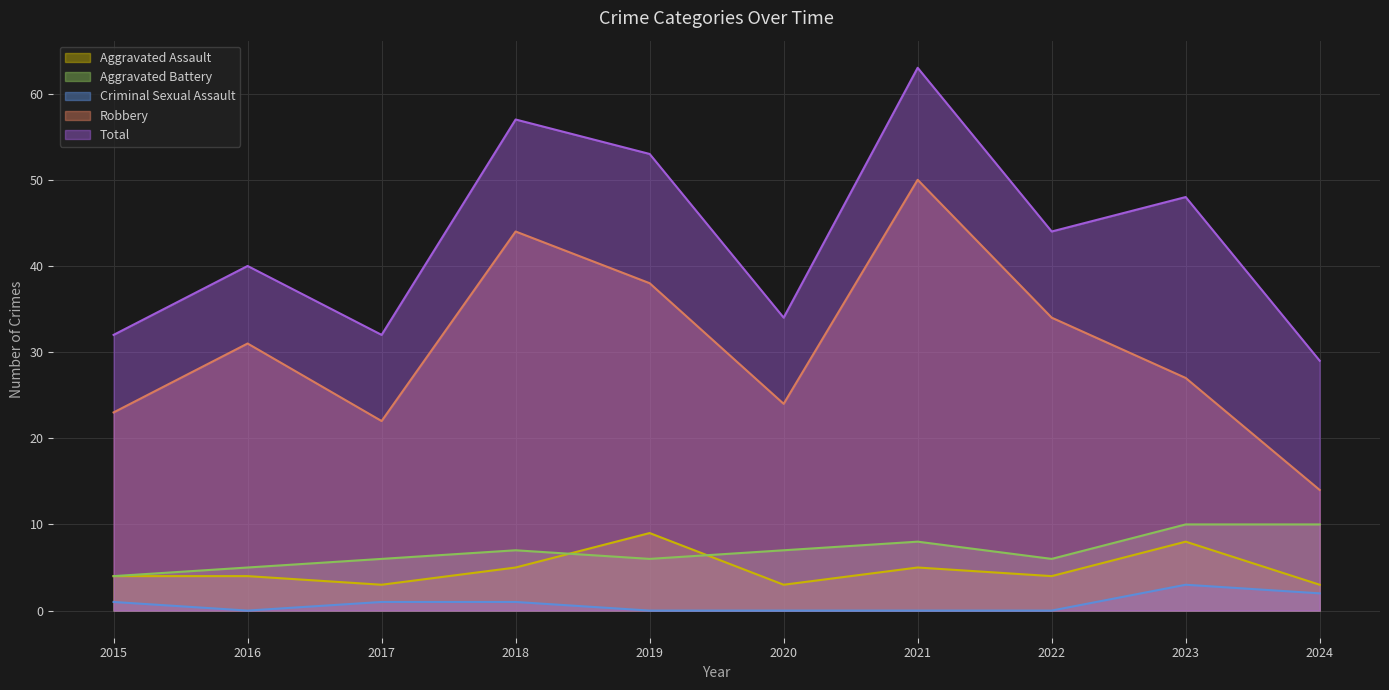

What is the value of the Total point at the 5th from the left?

53